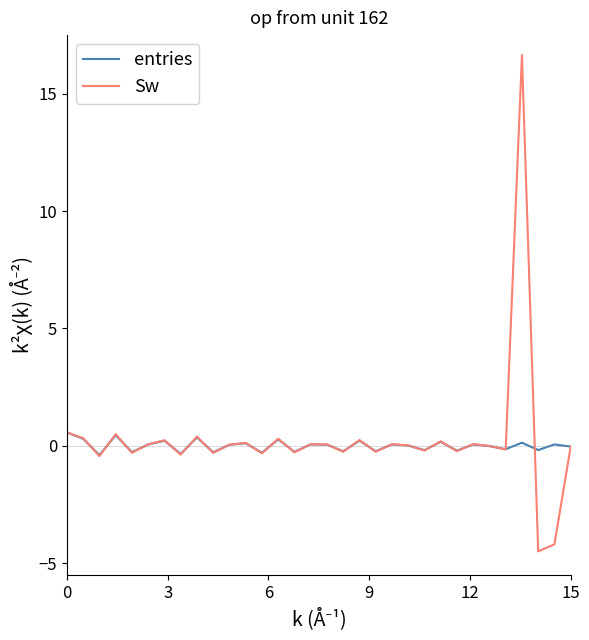

What is the smallest value displayed?

-4.5